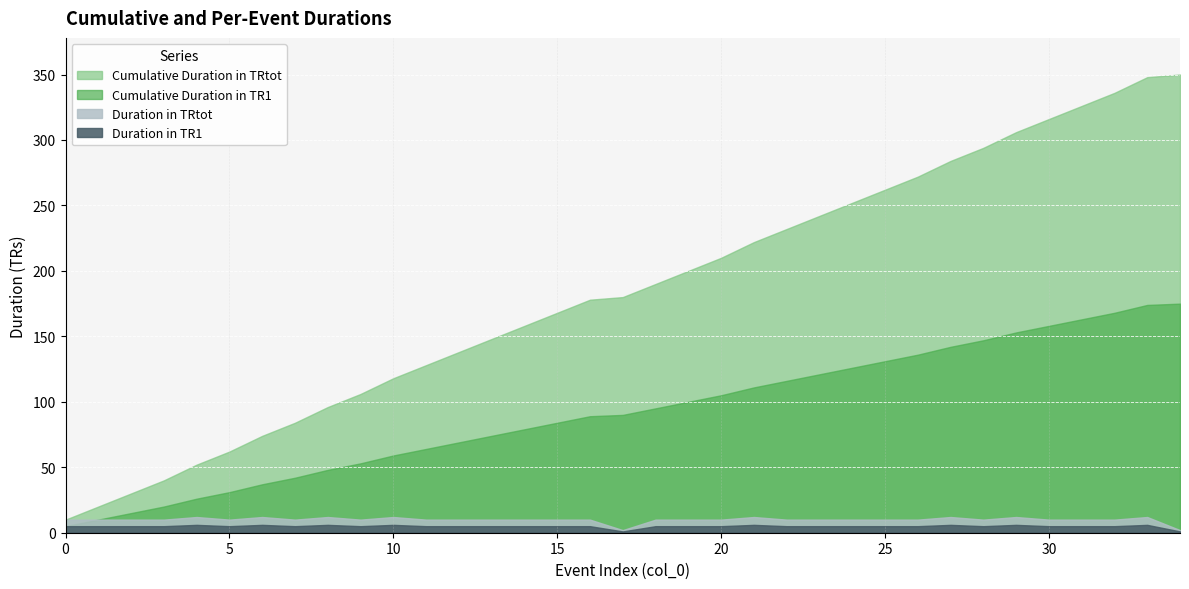

How many lines are shown in the chart?

4